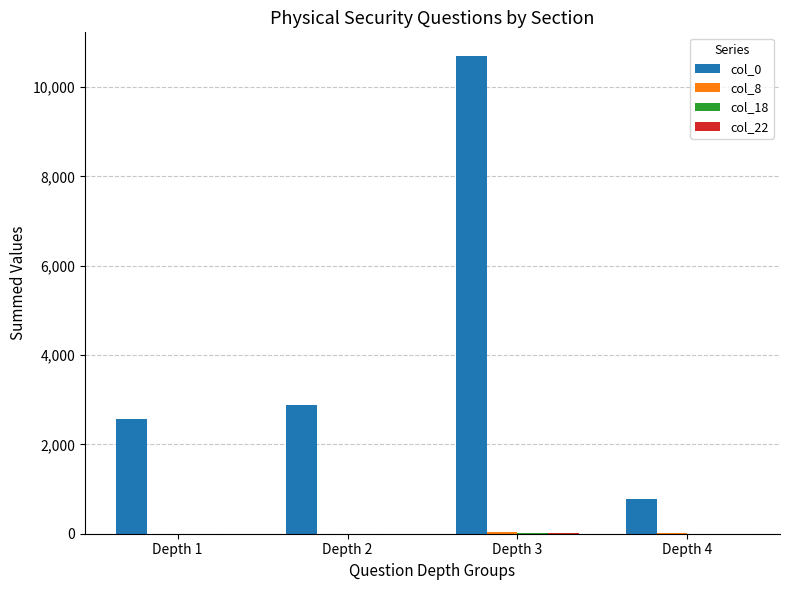

How many categories are shown in the chart?

4